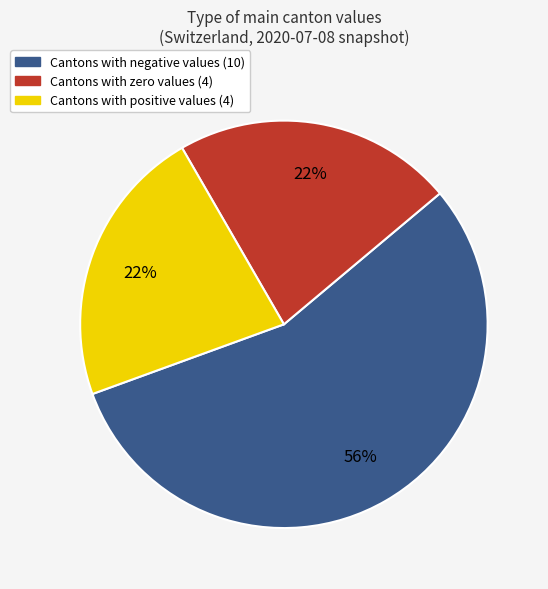

To the nearest percent, what is the average slice percentage?

33%